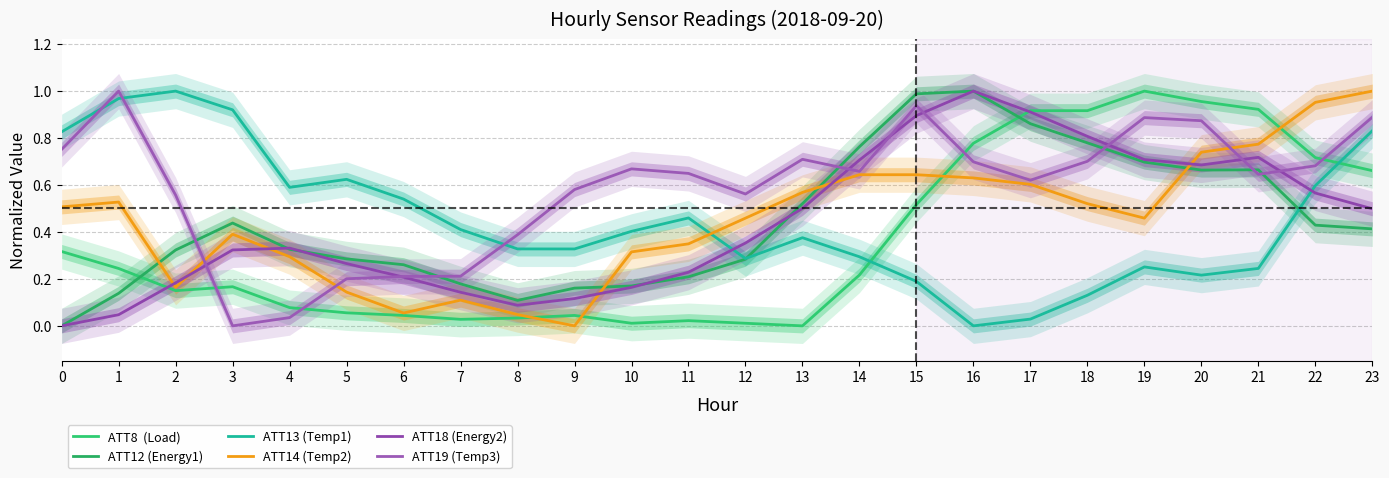

Where do ATT12 (Energy1) and ATT13 (Temp1) first cross each other?

12 and 13